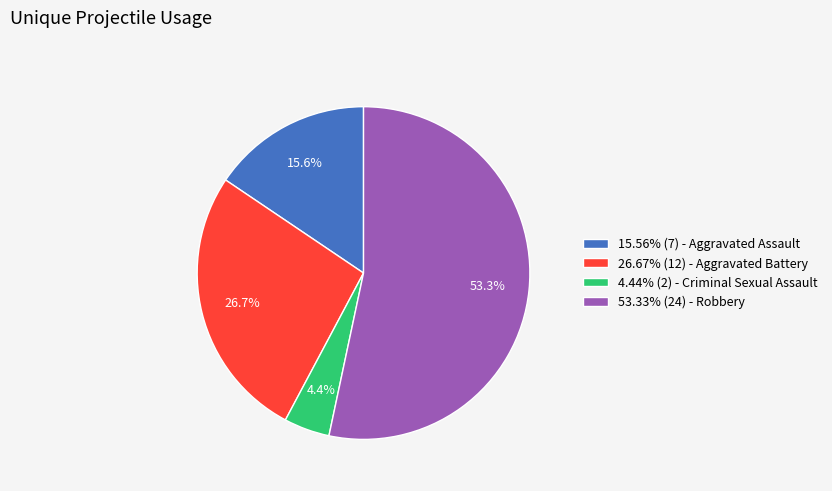

Is there a majority slice in this chart?

Yes